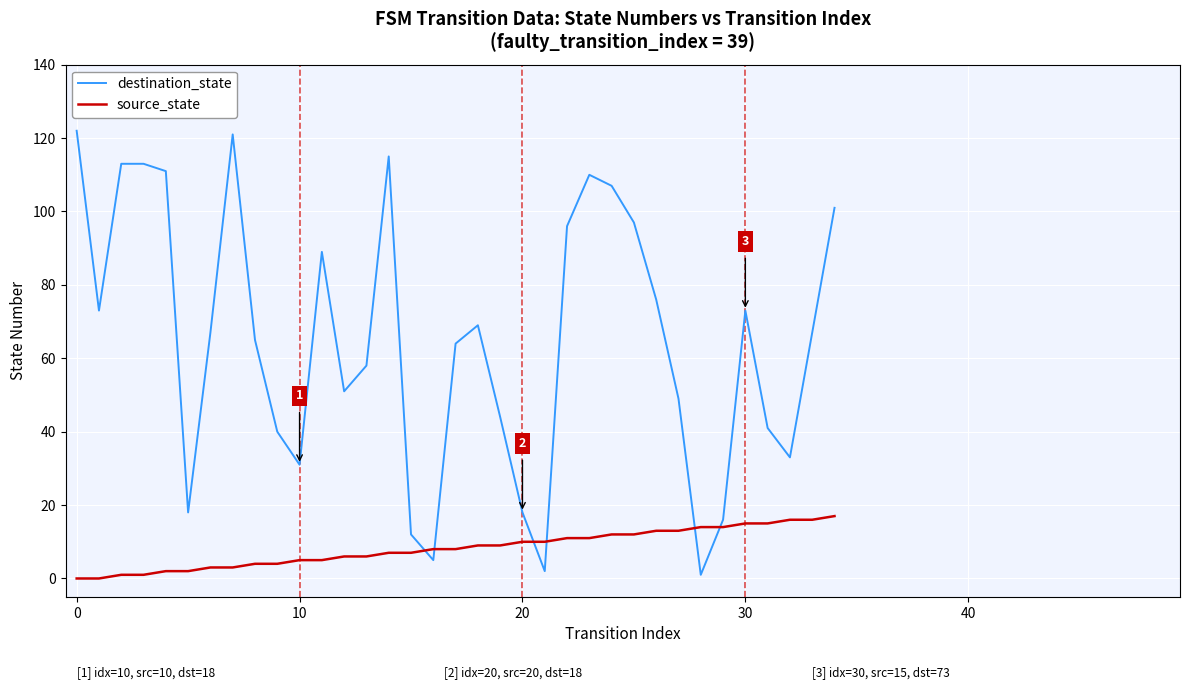

Which series has the widest spread of values?

destination_state